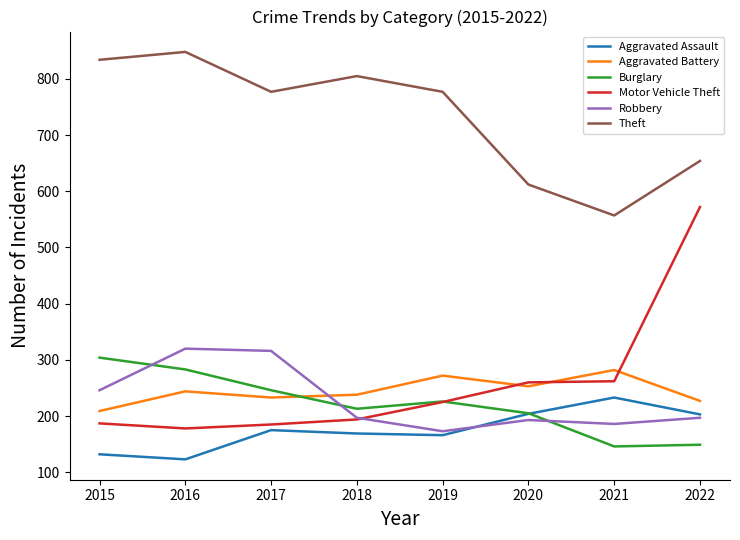

How many interior local peaks does the Robbery series have?

2